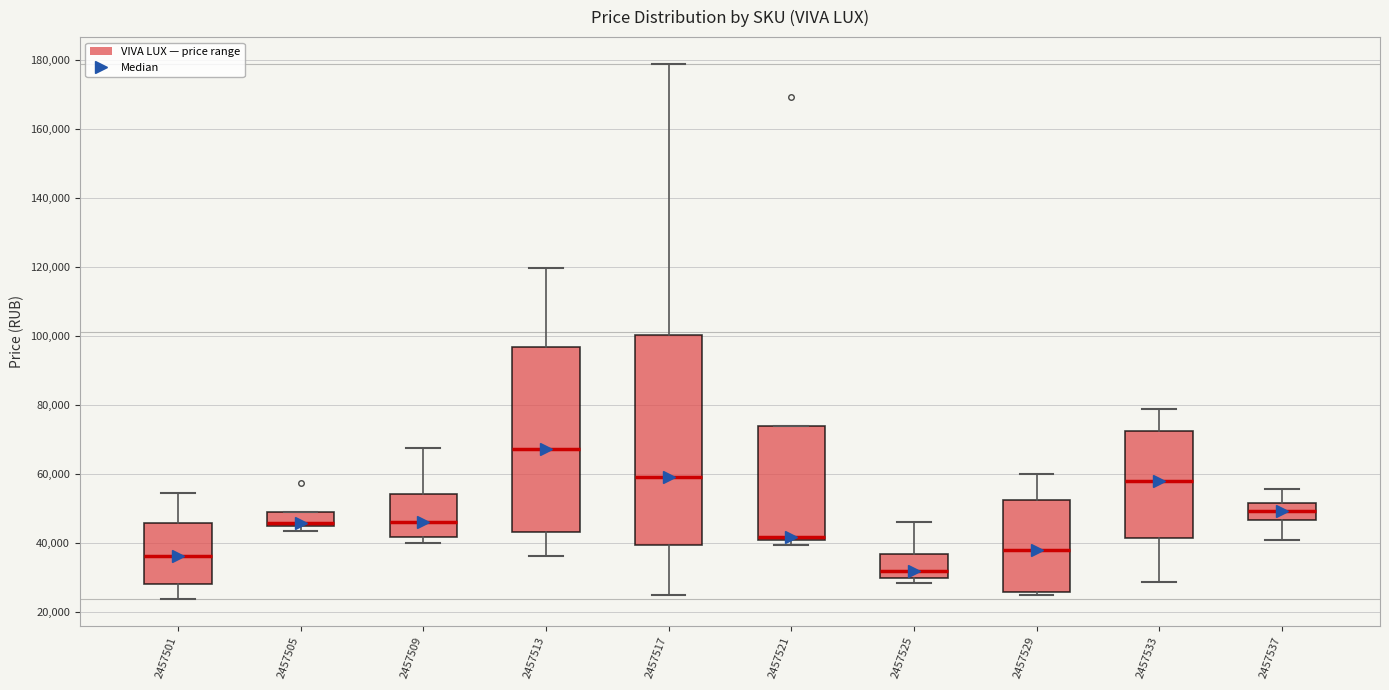

Reading left to right, read every box against the y-axis: the position of its median line, the range the box covers, and the ends of its whiskers. The values are not printed on the chart, so give them approximately, as read against the axis.

2457501: median 36000, box 28000 to 46000, whiskers 24000 to 54000
2457505: median 46000 (just above the box's lower edge), box 46000 to 48000, whiskers 44000 to 48000
2457509: median 46000, box 42000 to 54000, whiskers 40000 to 68000
2457513: median 68000, box 44000 to 96000, whiskers 36000 to 120000
2457517: median 60000, box 40000 to 100000, whiskers 26000 to 180000
2457521: median 42000, box 40000 to 74000, whiskers 40000 (just below the box's lower edge) to 74000
2457525: median 32000, box 30000 to 36000, whiskers 28000 to 46000
2457529: median 38000, box 26000 to 52000, whiskers 26000 (just below the box's lower edge) to 60000
2457533: median 58000, box 42000 to 72000, whiskers 28000 to 78000
2457537: median 50000, box 46000 to 52000, whiskers 40000 to 56000